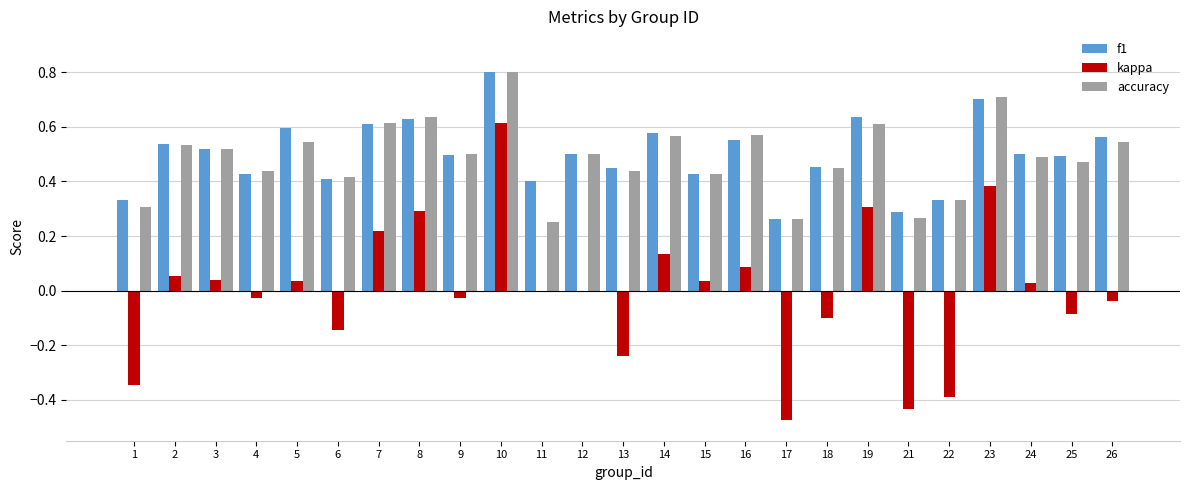

What is the sum of all accuracy values?

12.2